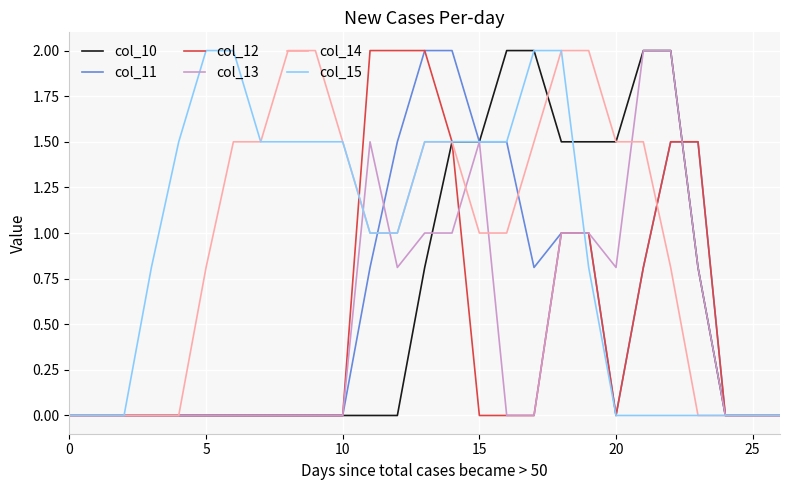

What is the maximum value for col_11?

2.0